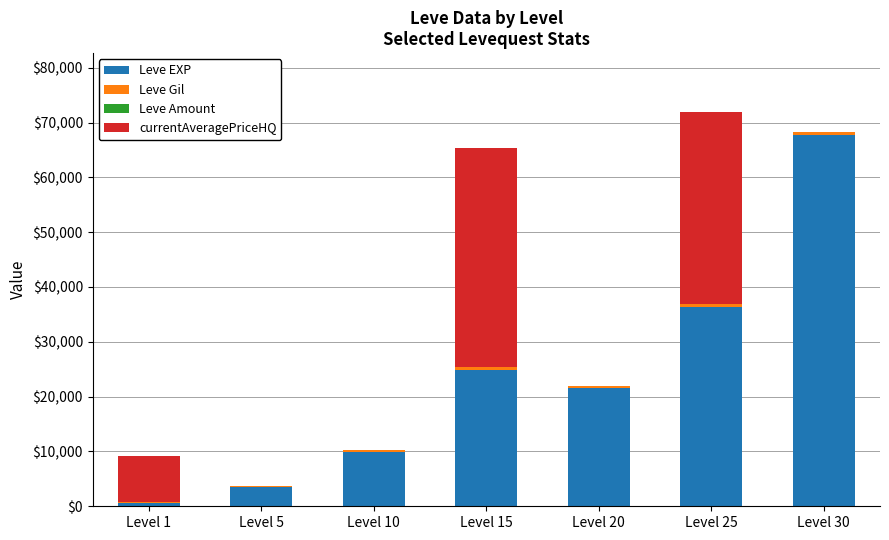

How many data points does each series have?

7